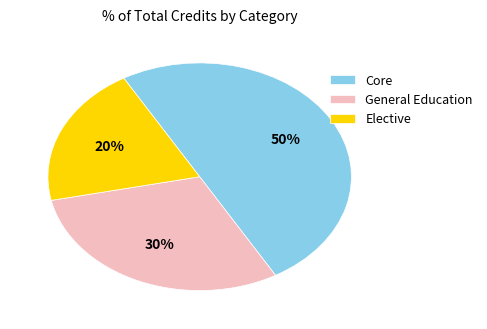

Do Core and General Education together represent more than half of the pie?

Yes